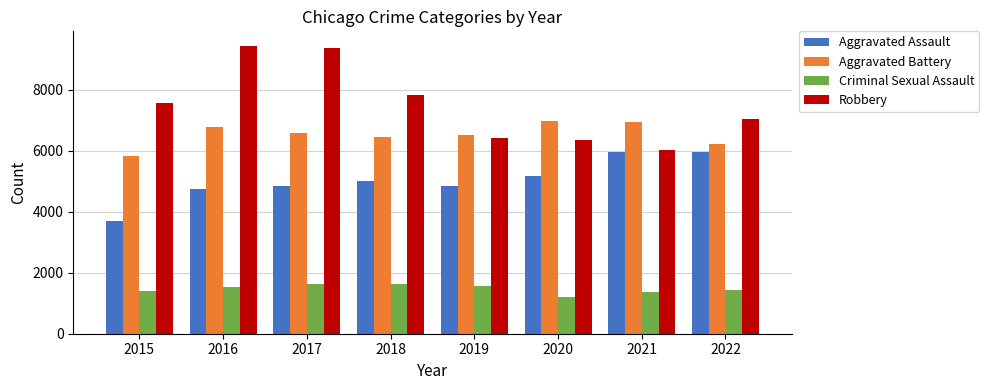

Which series has the widest spread of values?

Robbery